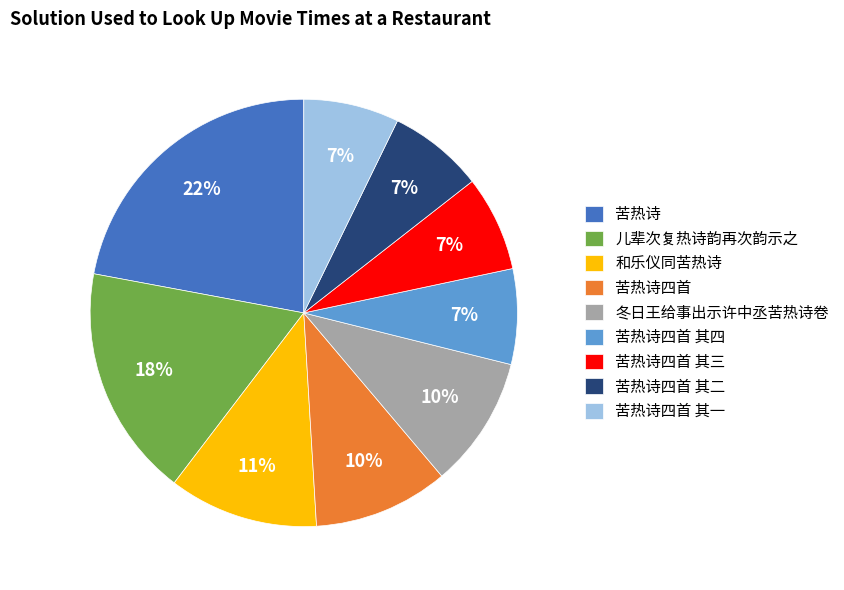

To the nearest percent, what percentage of the pie is 苦热诗?

22%